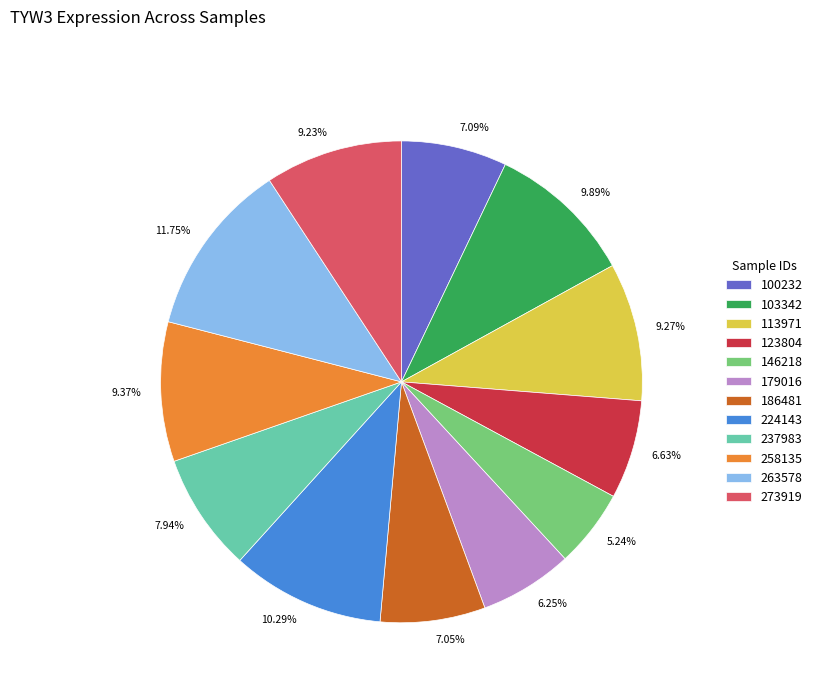

Between 113971 and 263578, which is larger?

263578